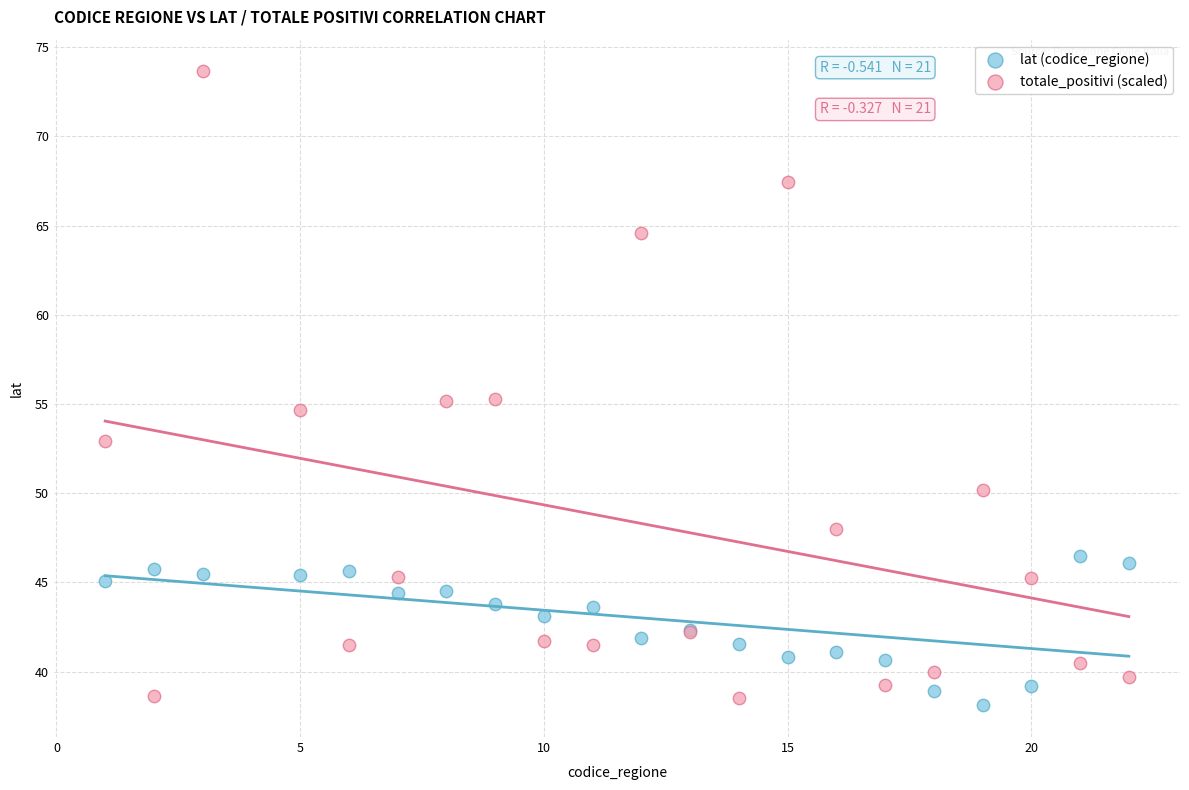

Which series has the largest Y range (max minus min)?

totale_positivi (scaled)